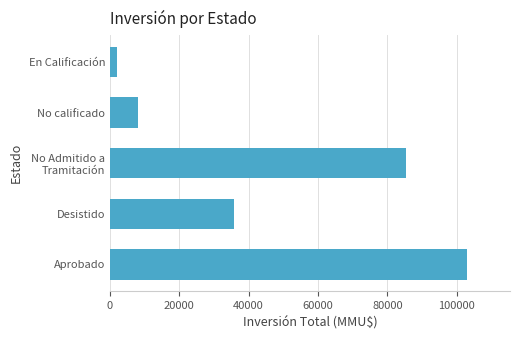

How many data points are less than 35725?

2